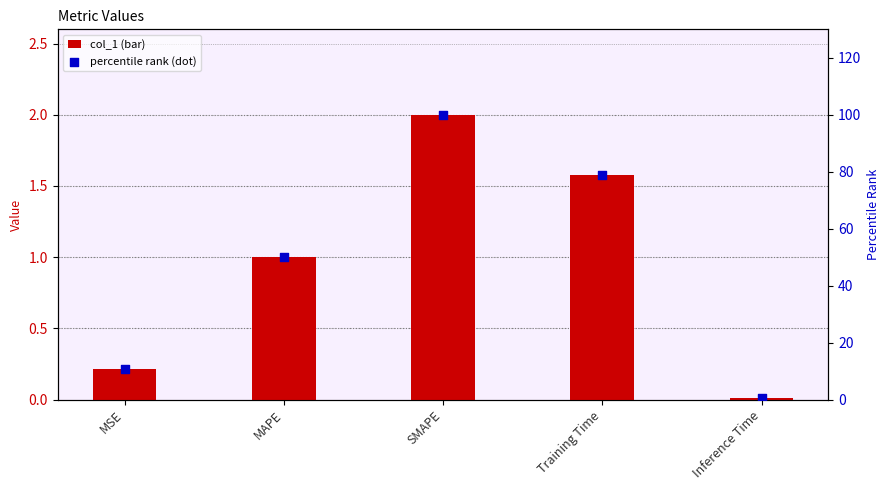

Which series contains the lowest Y value?

col_1